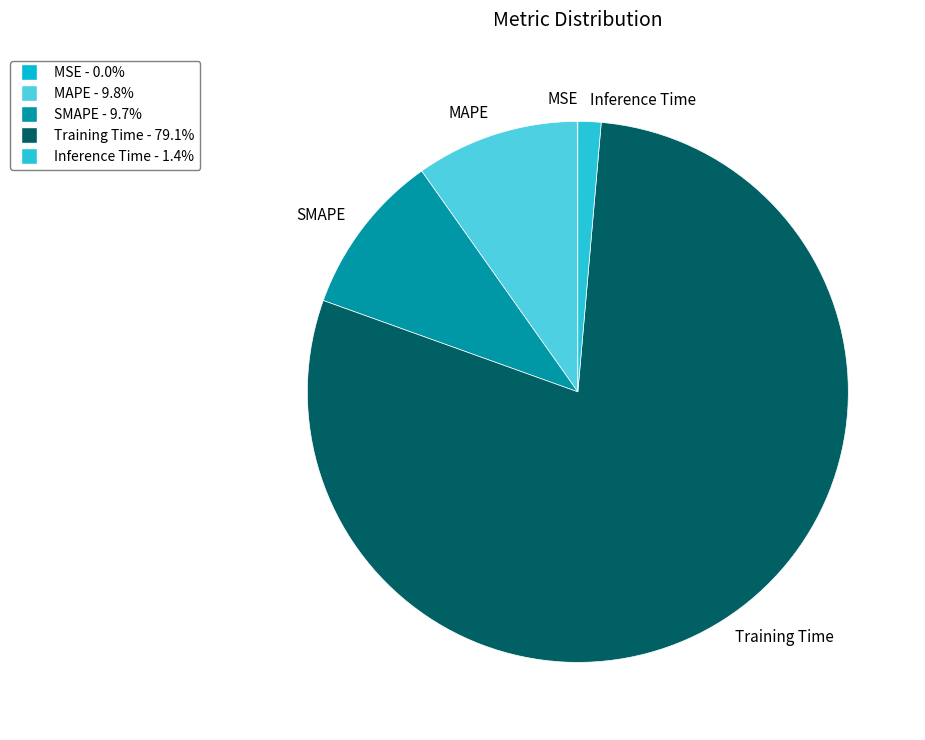

What is the largest slice in the pie chart?

Training Time